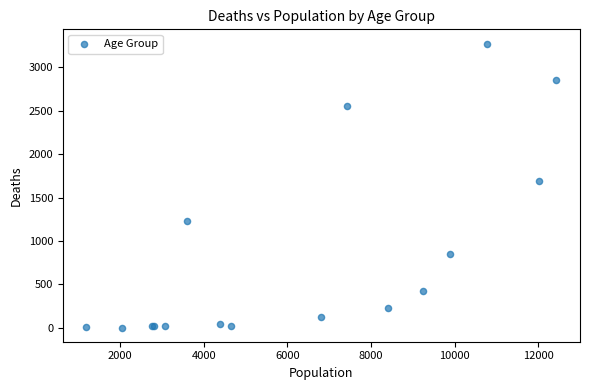

What Y value in the scatter plot is closest to 1638?

1690